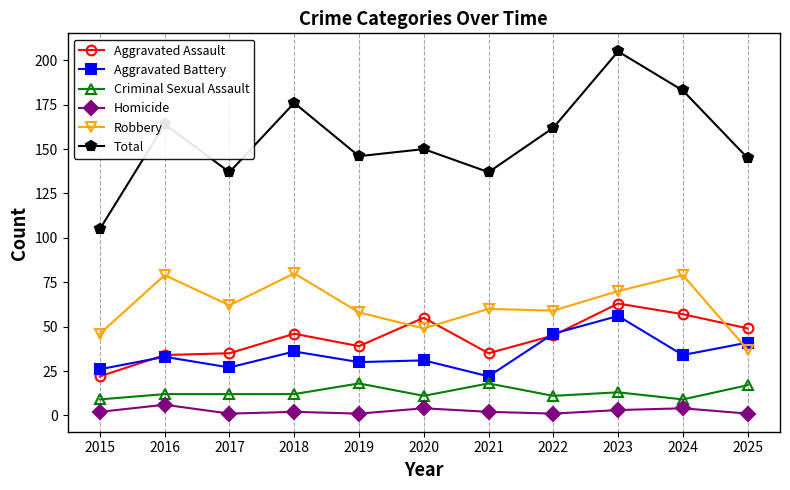

Is this an area chart (filled region under the line)?

No